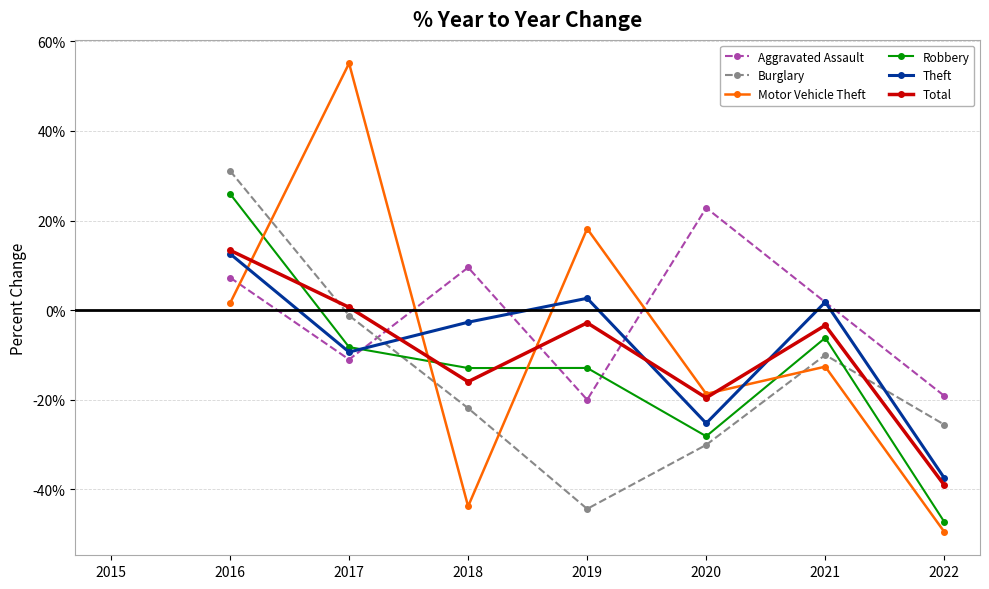

Where is the first local minimum for Theft?

2017